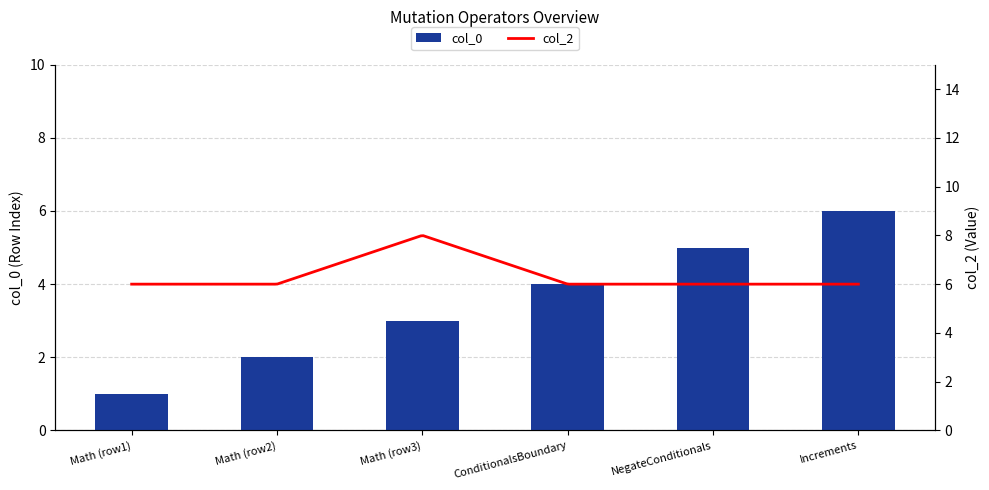

The col_0 series shows 4 at ConditionalsBoundary. True or false?

True